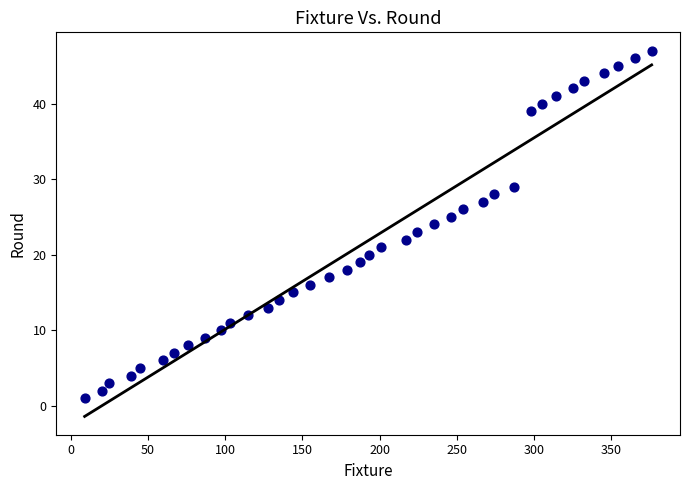

What is the range of X values (max minus min)?

367